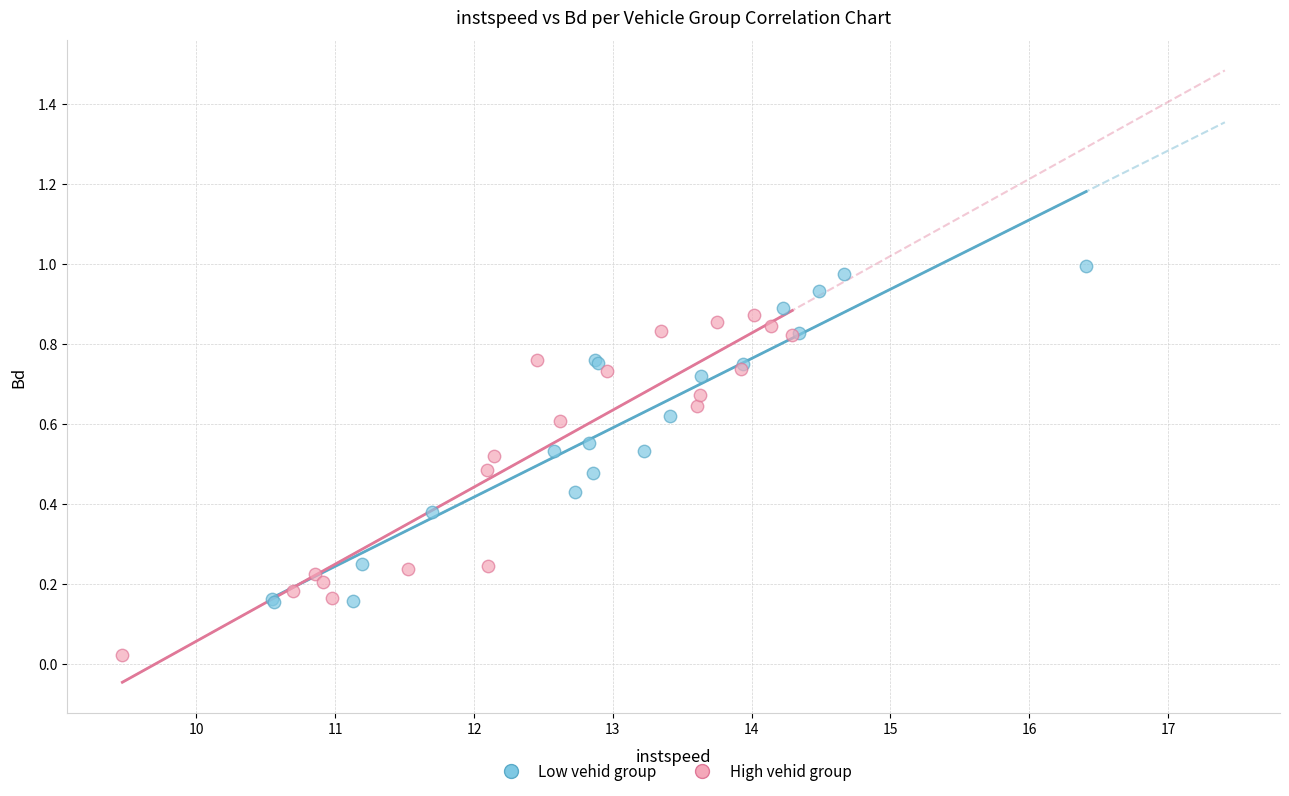

Which series reaches the minimum Y coordinate?

High vehid group